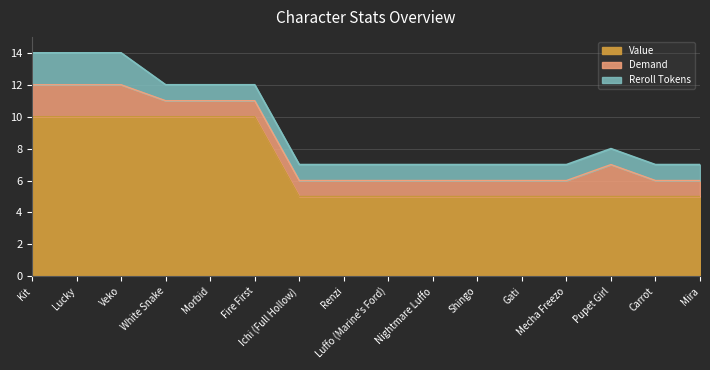

What are all the series names shown in the legend?

Value, Demand, Reroll Tokens